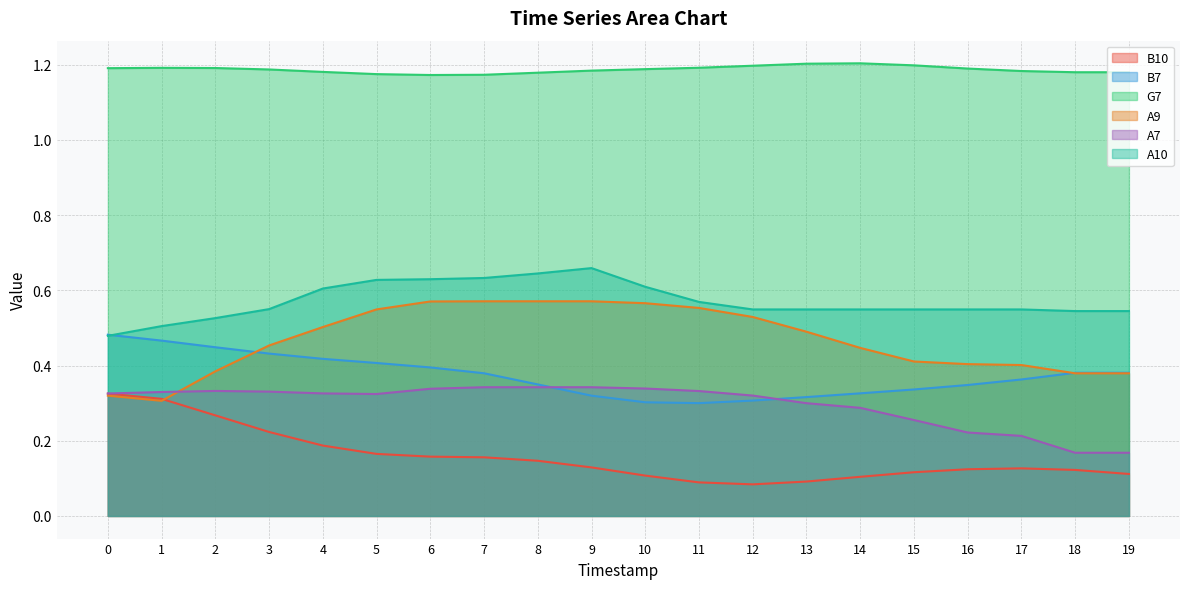

How many lines are shown in the chart?

6